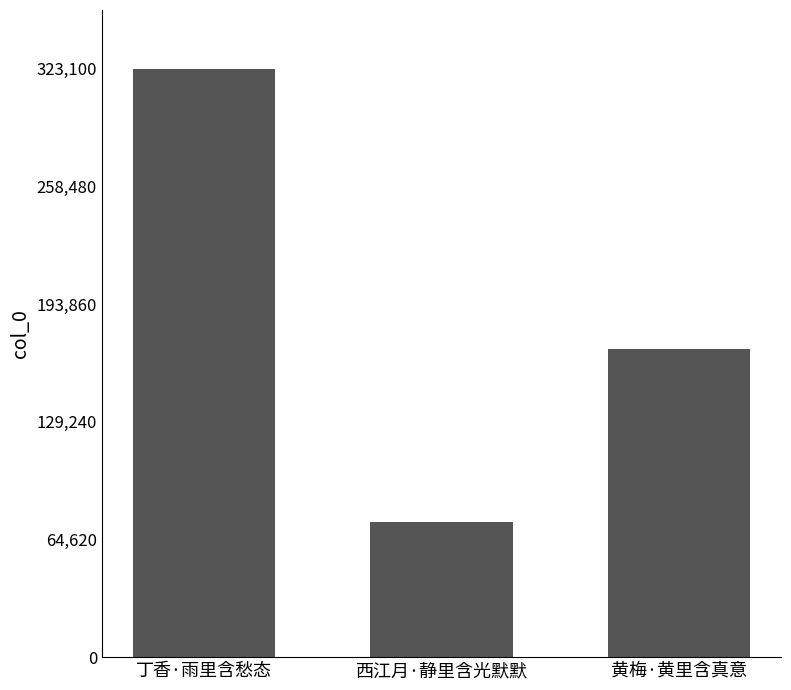

What is the change in value from 西江月·静里含光默默 to 黄梅·黄里含真意?

+95160